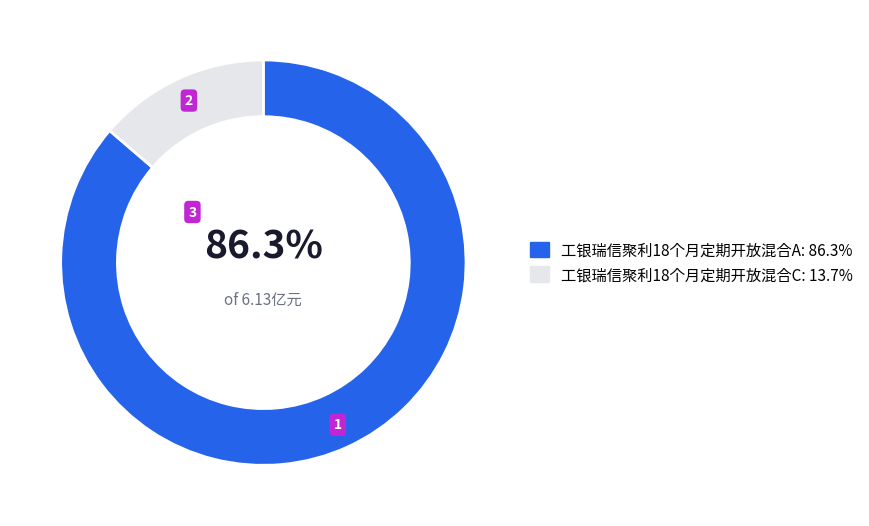

Rank the categories by value from lowest to highest.

工银瑞信聚利18个月定期开放混合C, 工银瑞信聚利18个月定期开放混合A